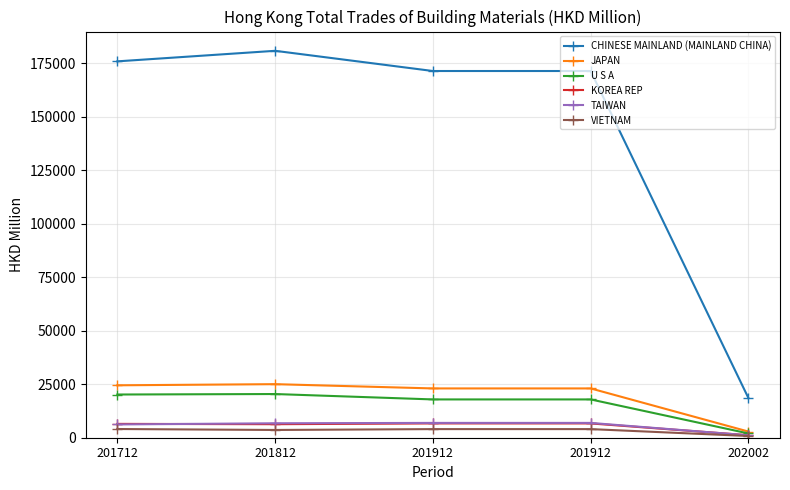

What is the minimum value for TAIWAN?

1113.3